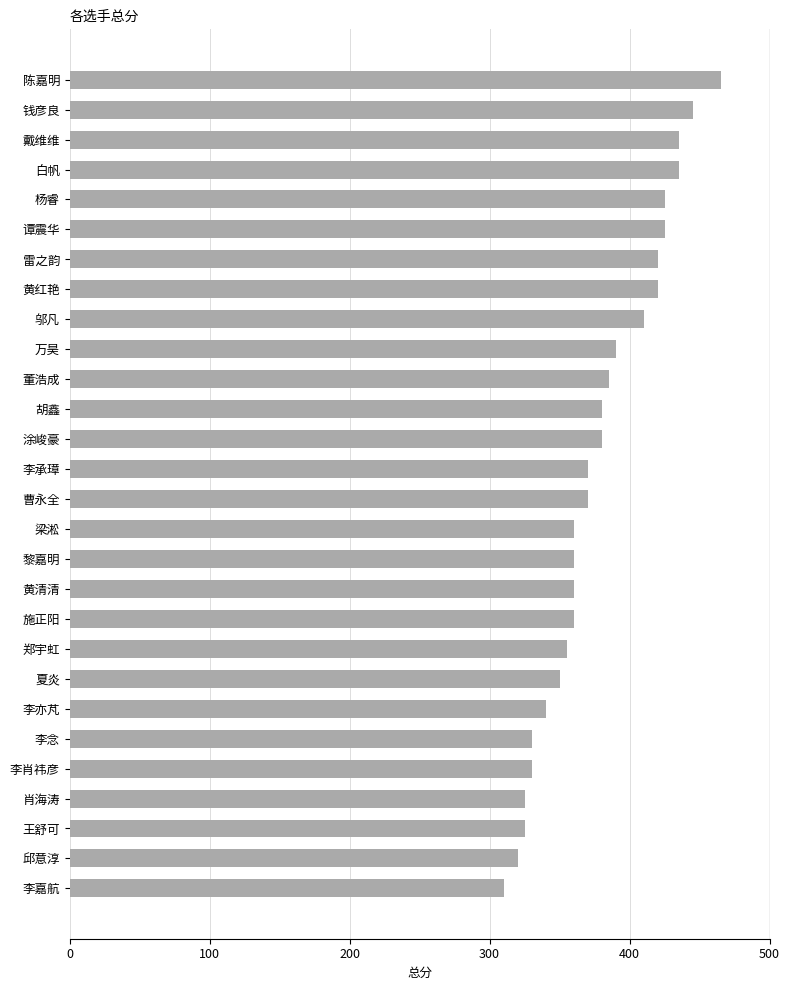

The chart shows a value of 435 at 白帆. True or false?

True